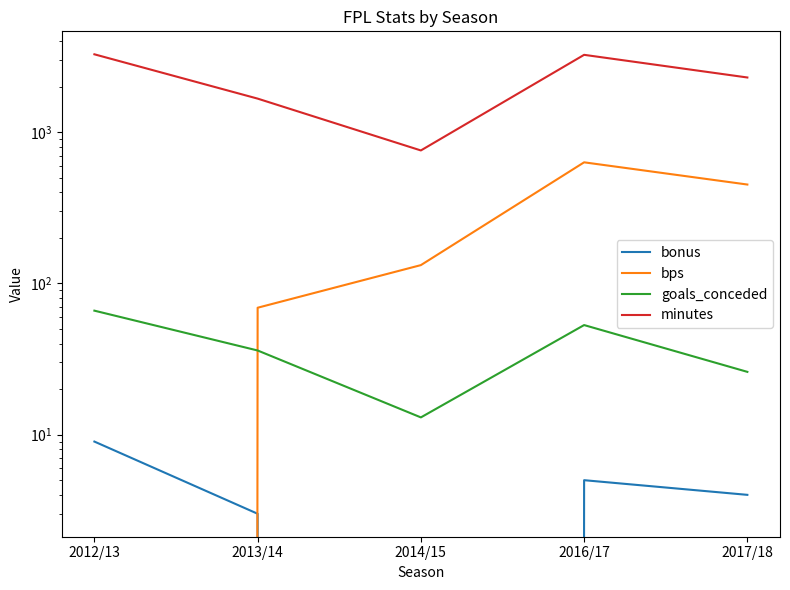

List the series in order of their peak value, highest first.

minutes, bps, goals_conceded, bonus